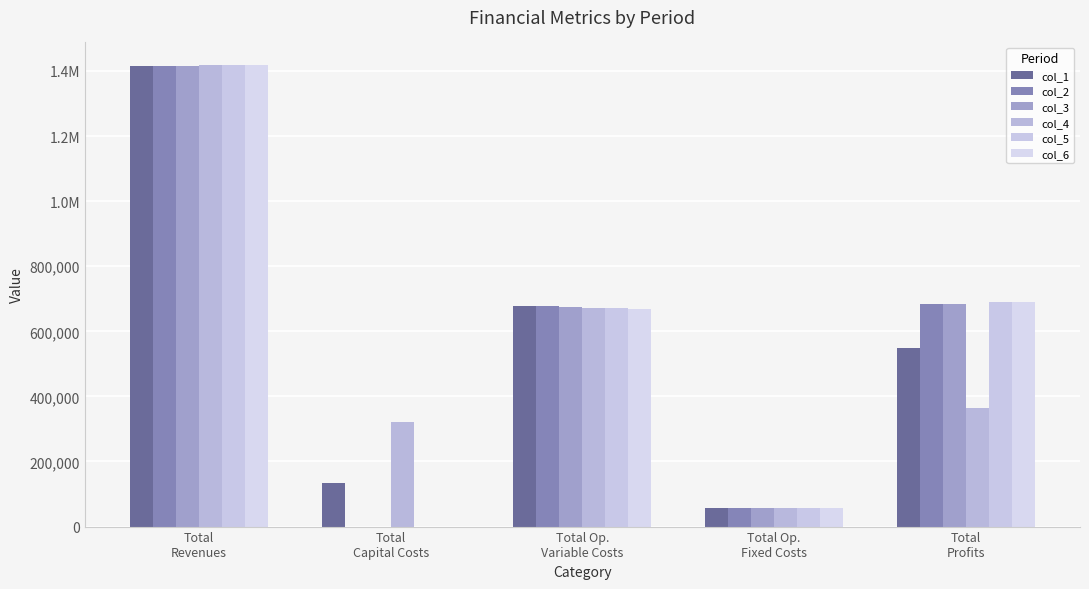

Are the bars grouped side by side (vs. stacked)?

Yes